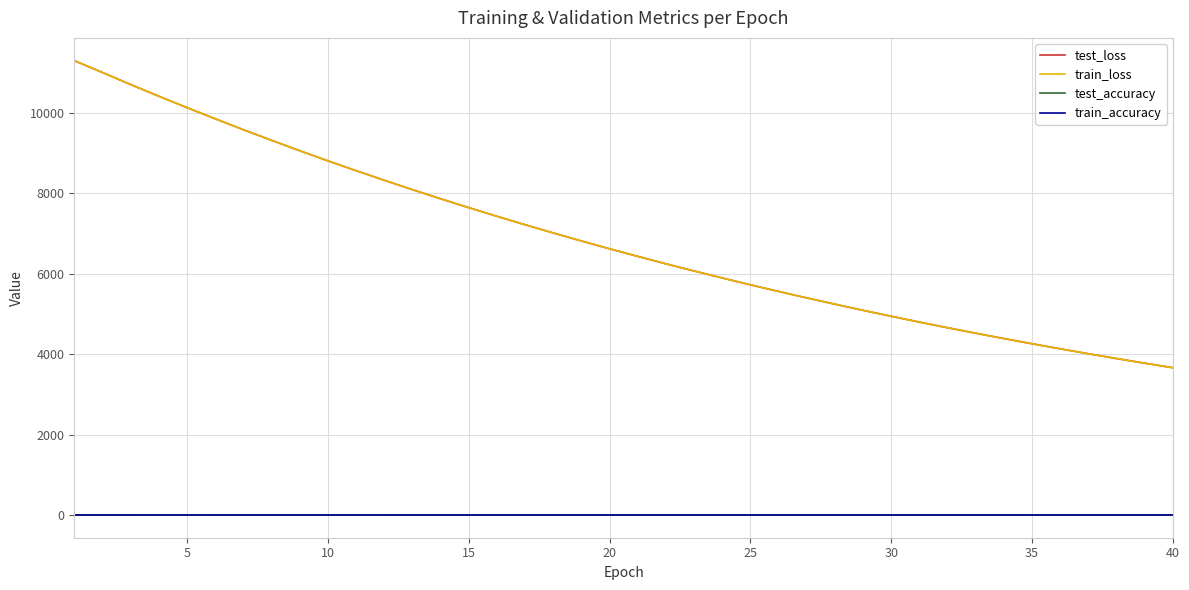

What is the sum of all train_loss values?

274241.4